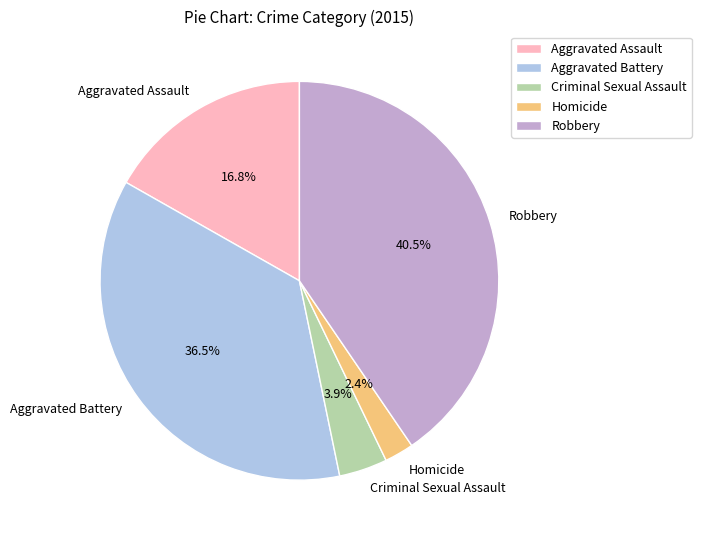

Which slice is the smallest?

Homicide